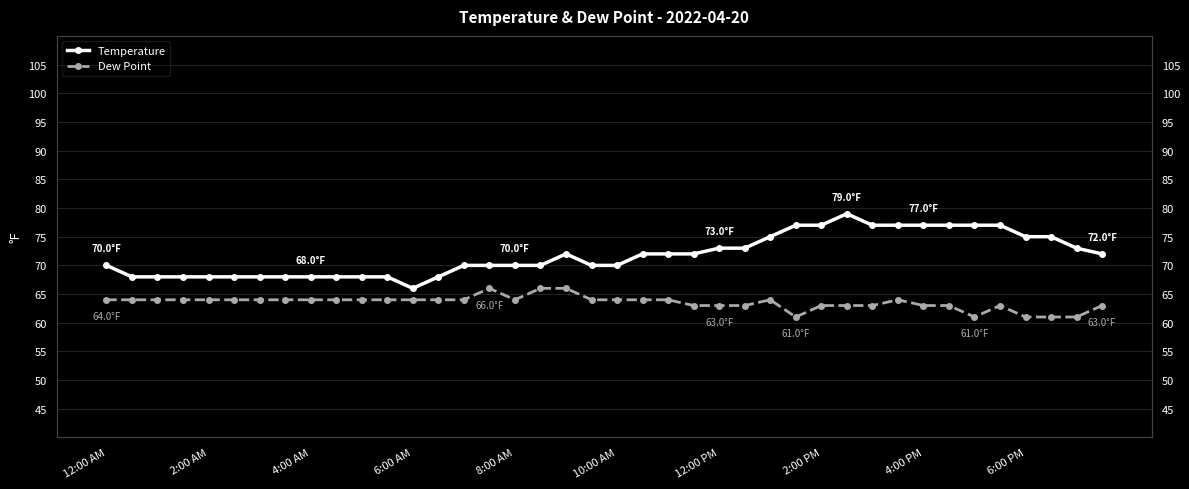

True or false: Temperature has a value of 119 at 6:00 PM.

False